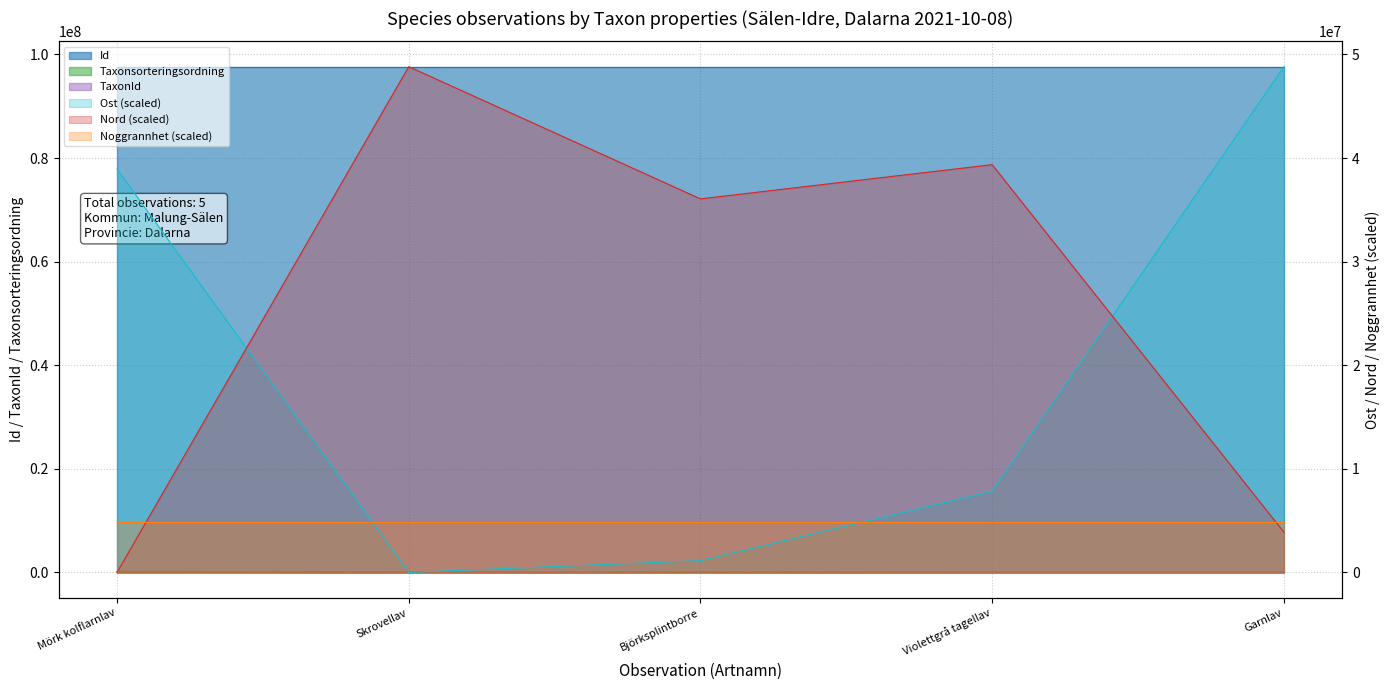

What is the label of the 3rd point from the right?

Björksplintborre